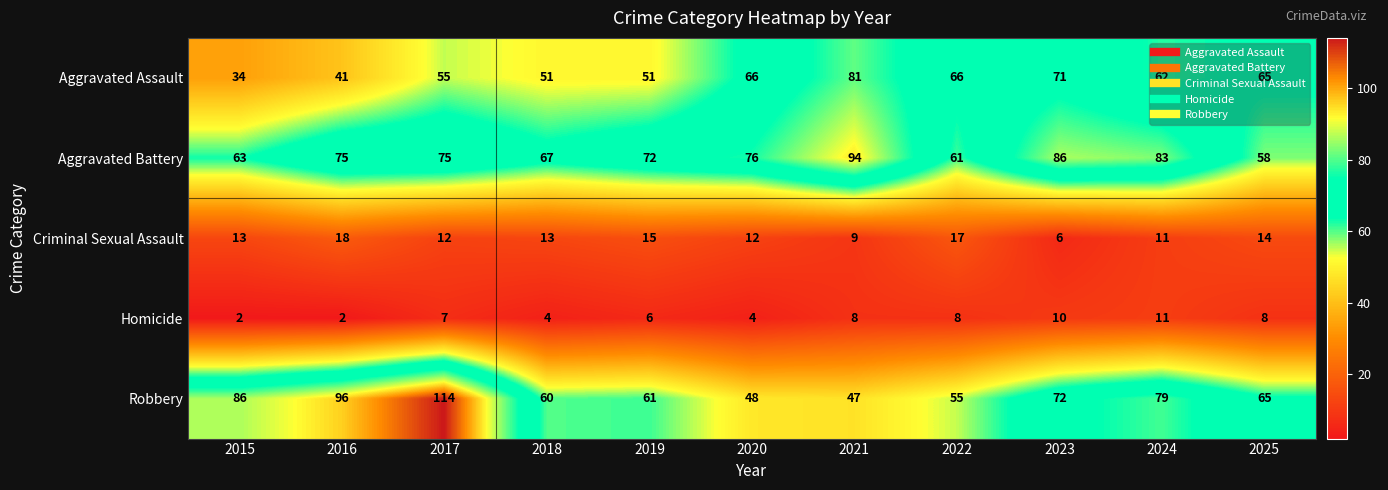

At which label does Robbery first exceed 65?

2015